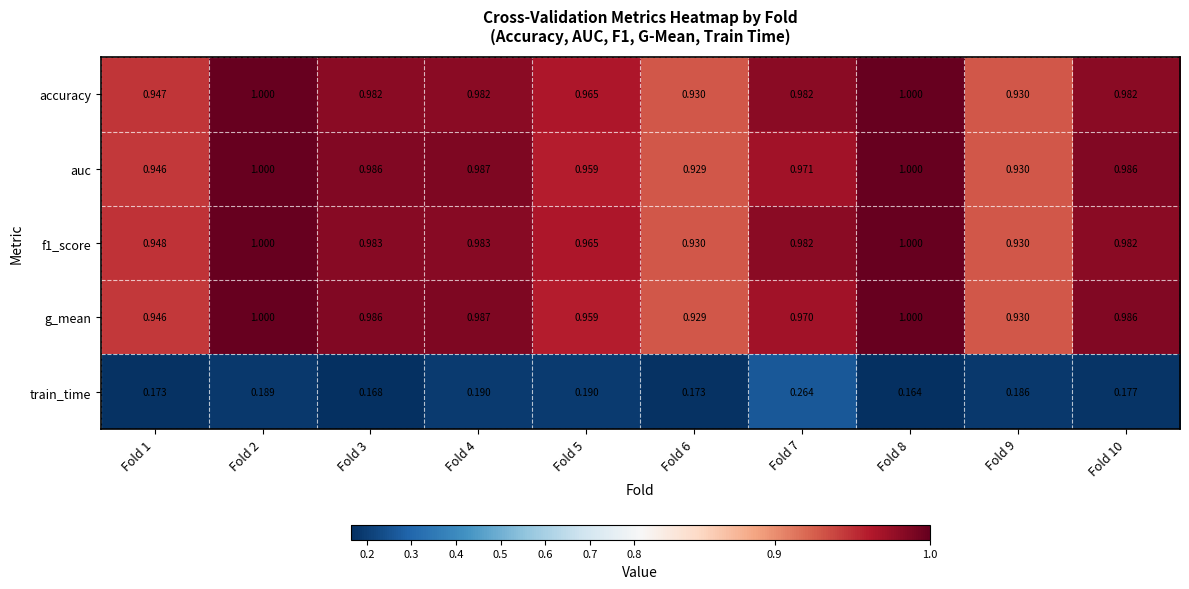

Which series has the widest spread of values?

train_time